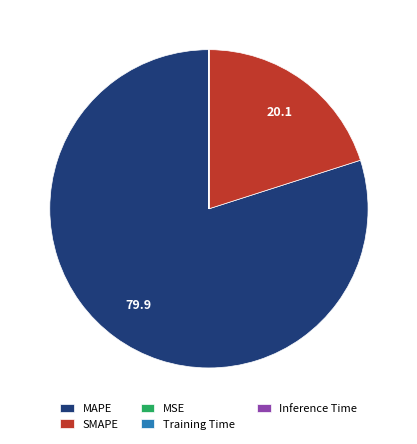

Which category accounts for the majority?

MAPE